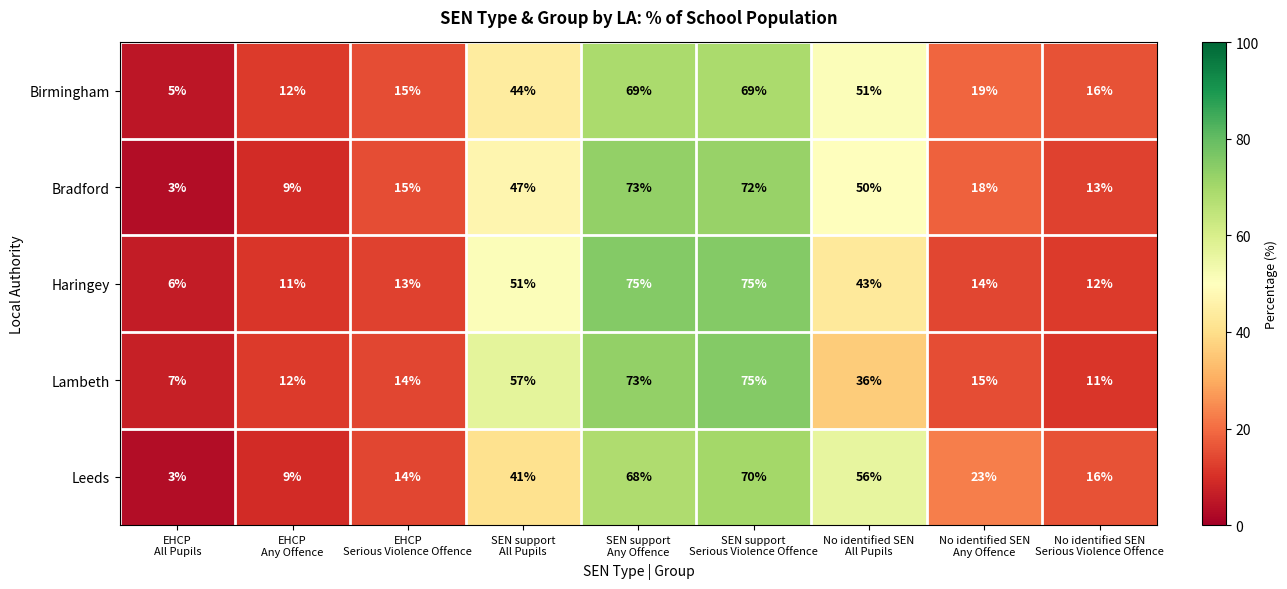

At No identified SEN
All Pupils, list the series in order from smallest to largest.

Lambeth, Haringey, Bradford, Birmingham, Leeds